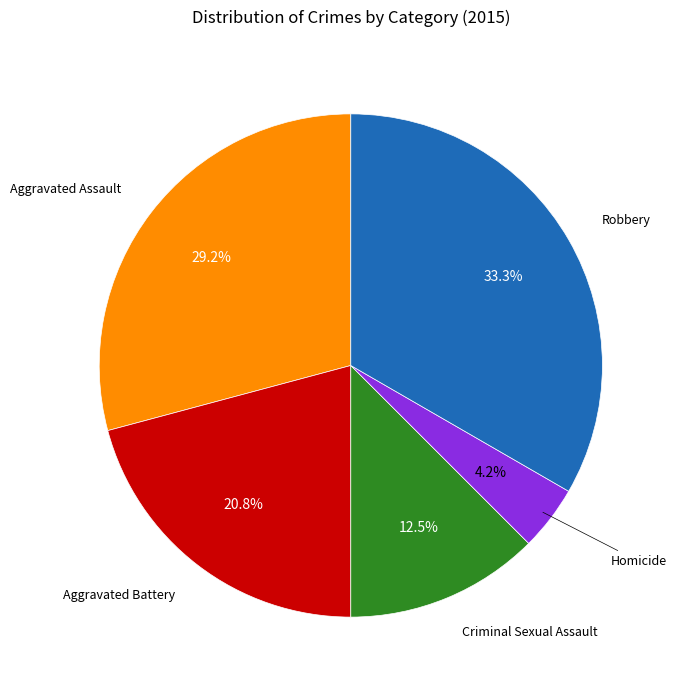

Is there a majority slice in this chart?

No